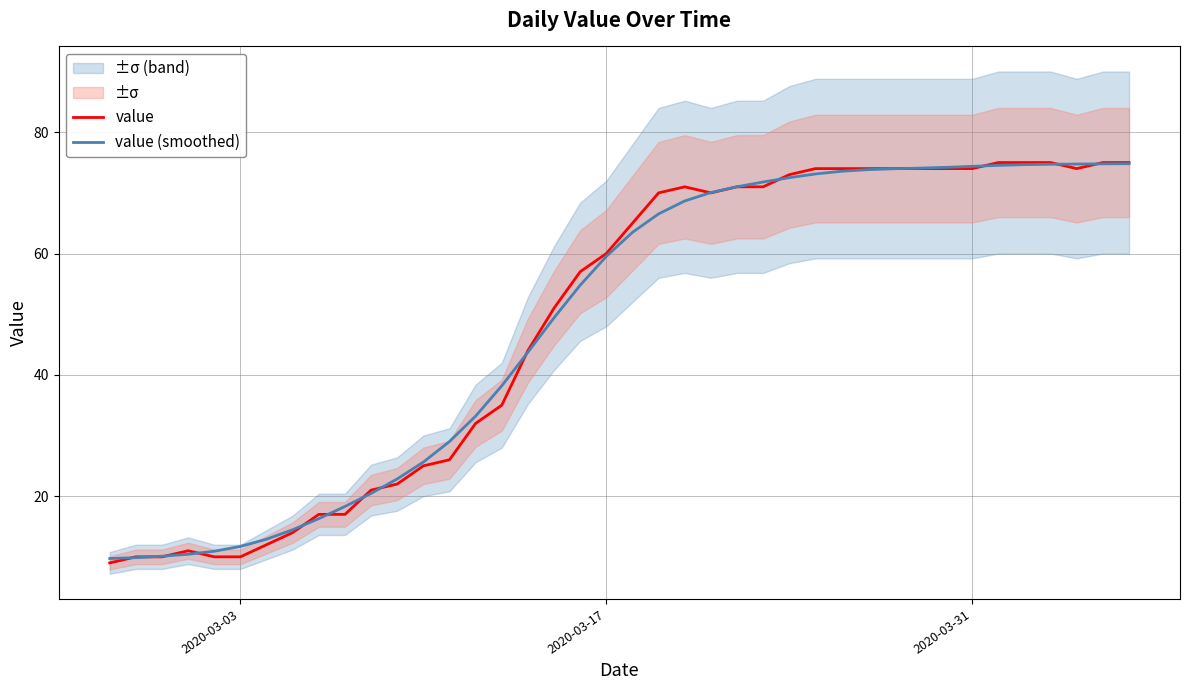

List the series in order of their peak value, lowest first.

value (smoothed), value